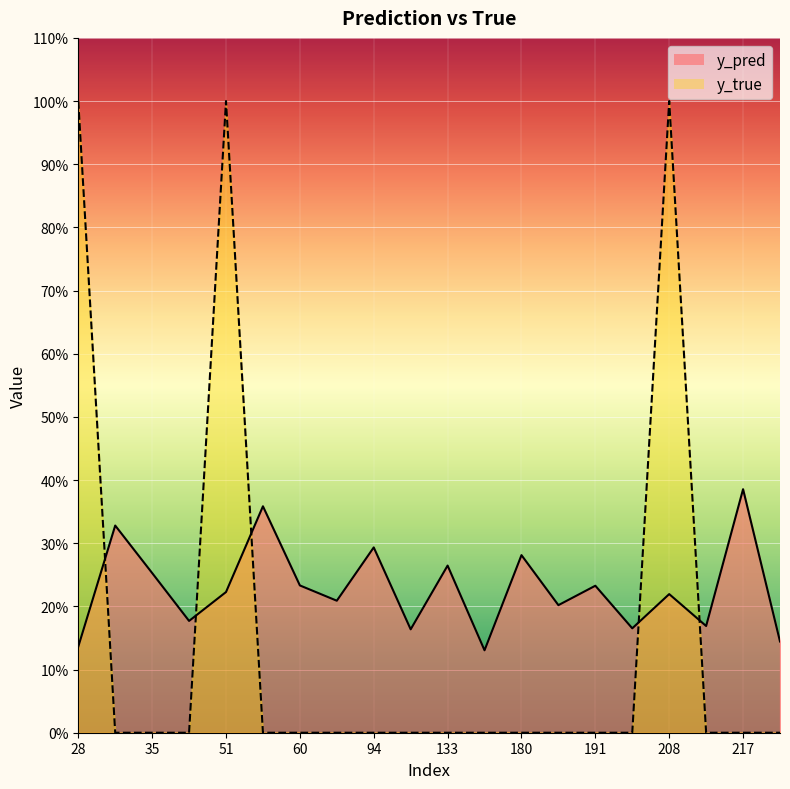

In y_true, how many points are higher than both neighbors (excluding endpoints)?

2